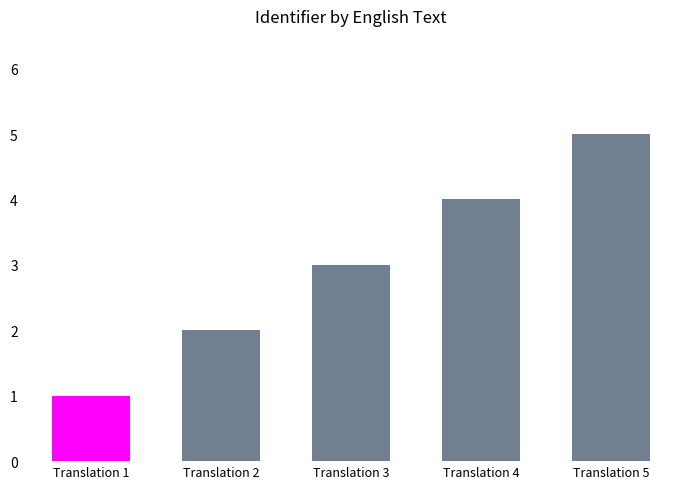

Which category has the highest value across all series?

Translation 5